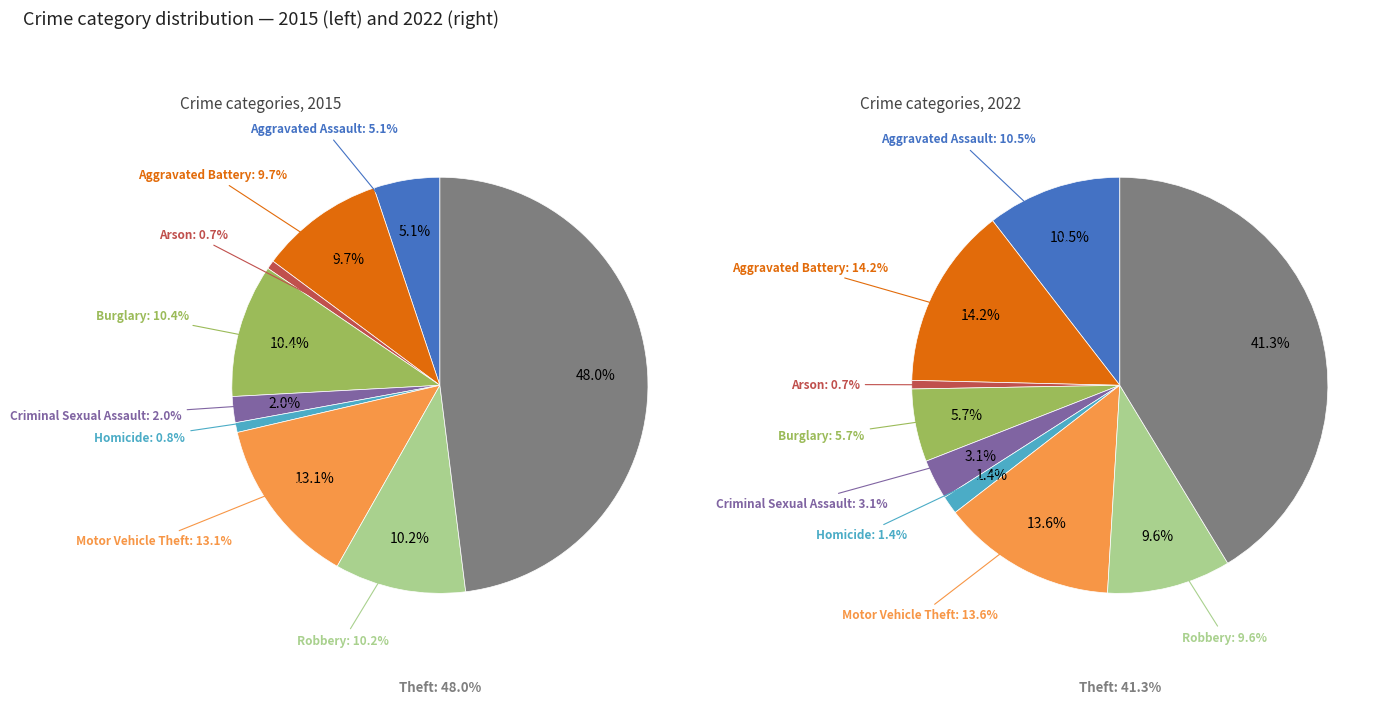

Combined, what portion of the pie is Arson and Theft?

42.0%